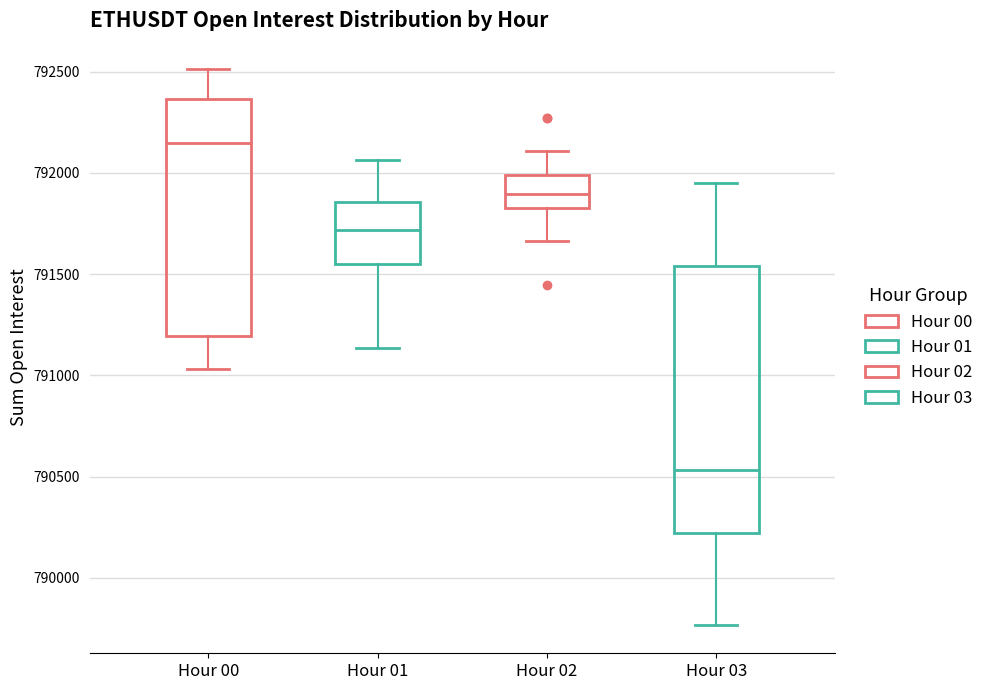

Which box's median line is the highest?

Hour 00